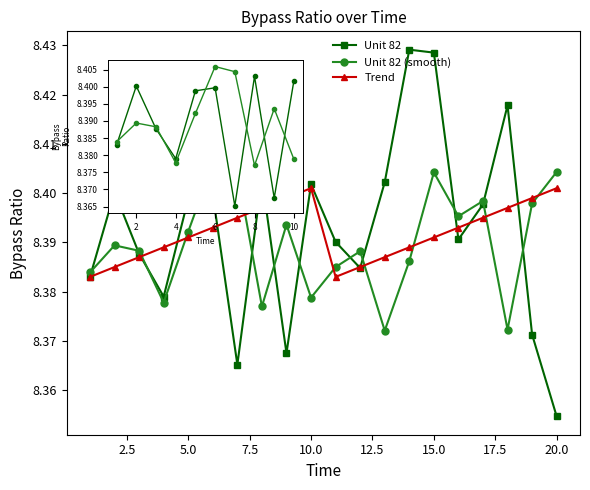

How many Unit 82 (smooth) values are between 8 and 9?

20